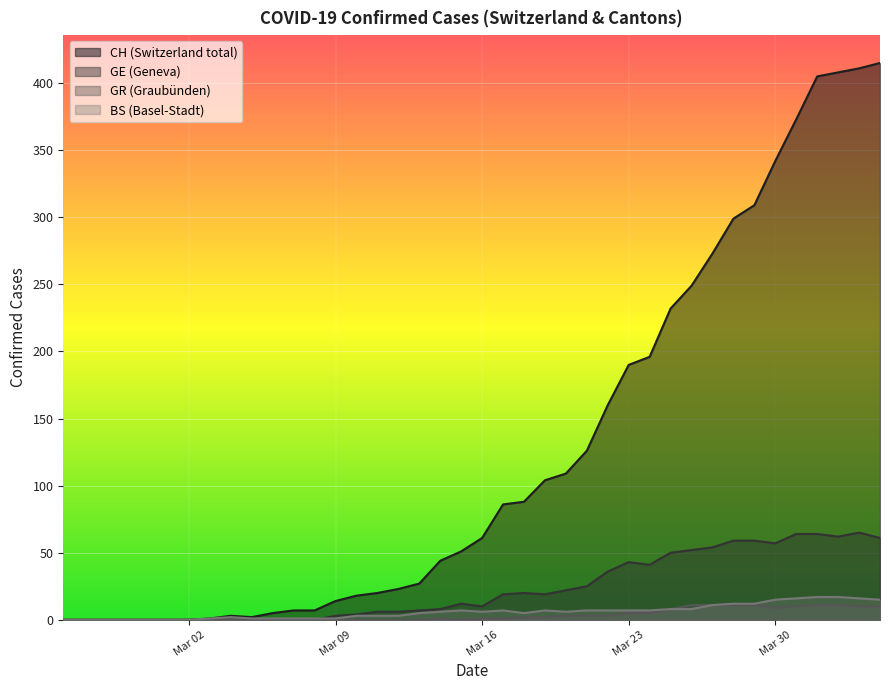

At 2020-03-07, list the series in order from largest to smallest.

CH, BS, GE, GR